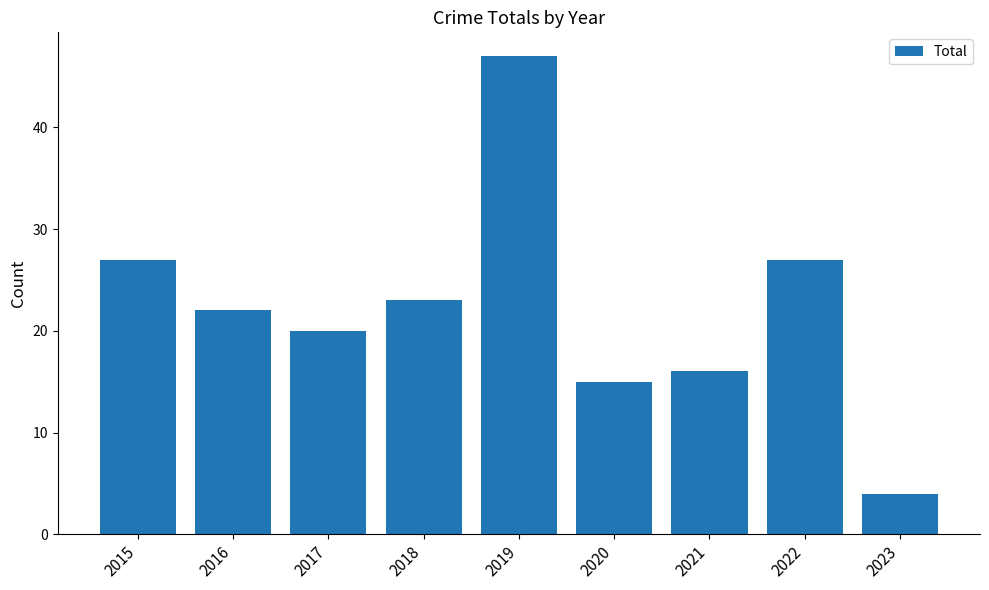

What is the ratio of the value at 2020 to the value at 2019?

0.3